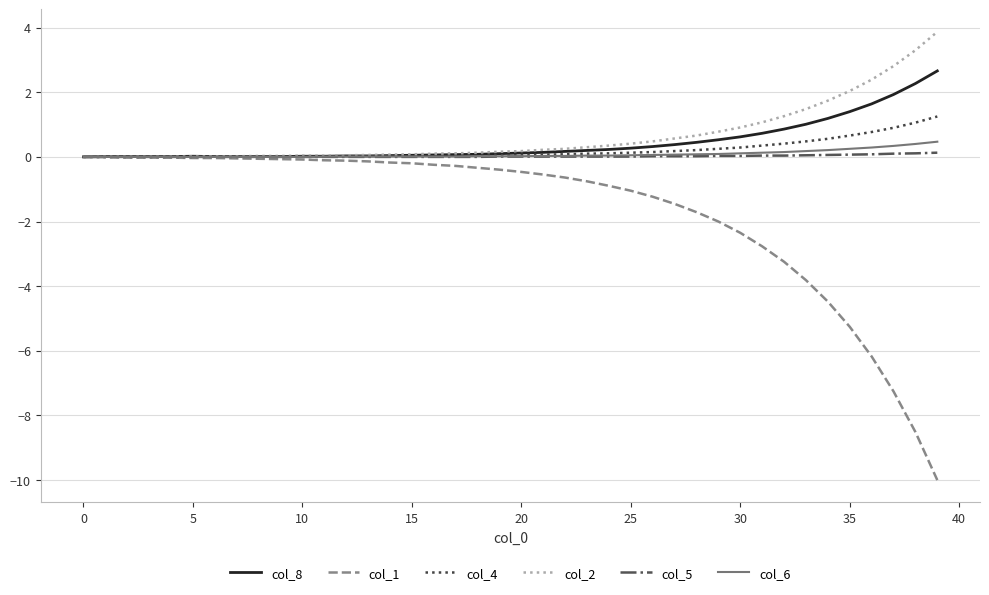

What is the maximum value shown in the chart?

3.9